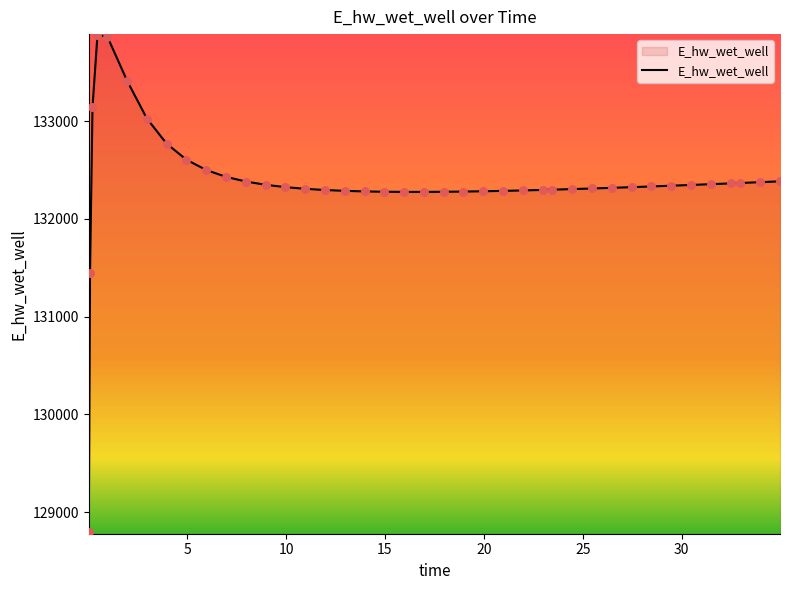

What is the maximum value shown in the chart?

133877.3